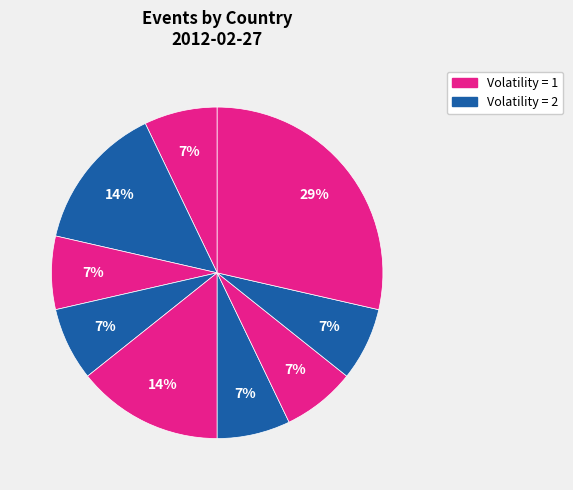

Count the number of slices in the pie.

9